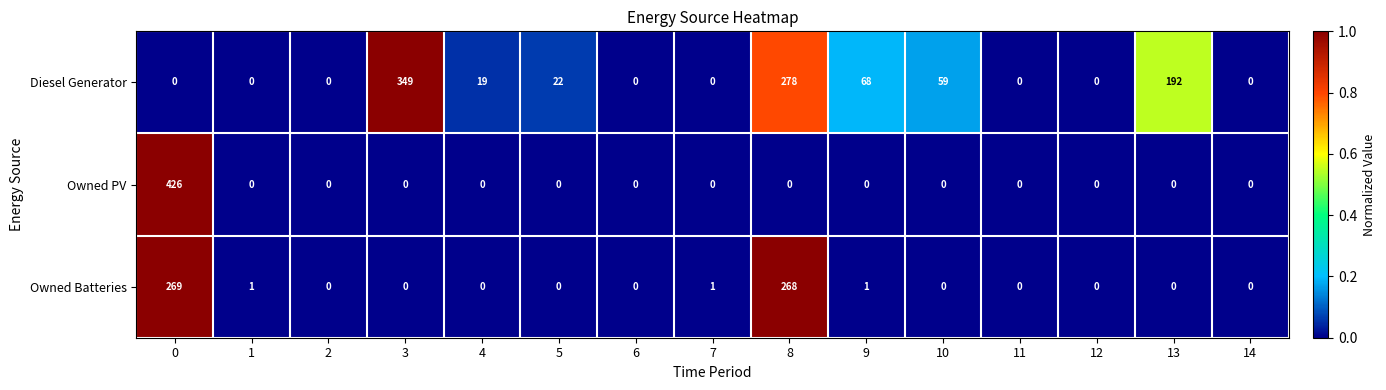

Where is Diesel Generator nearest to the value 174?

13